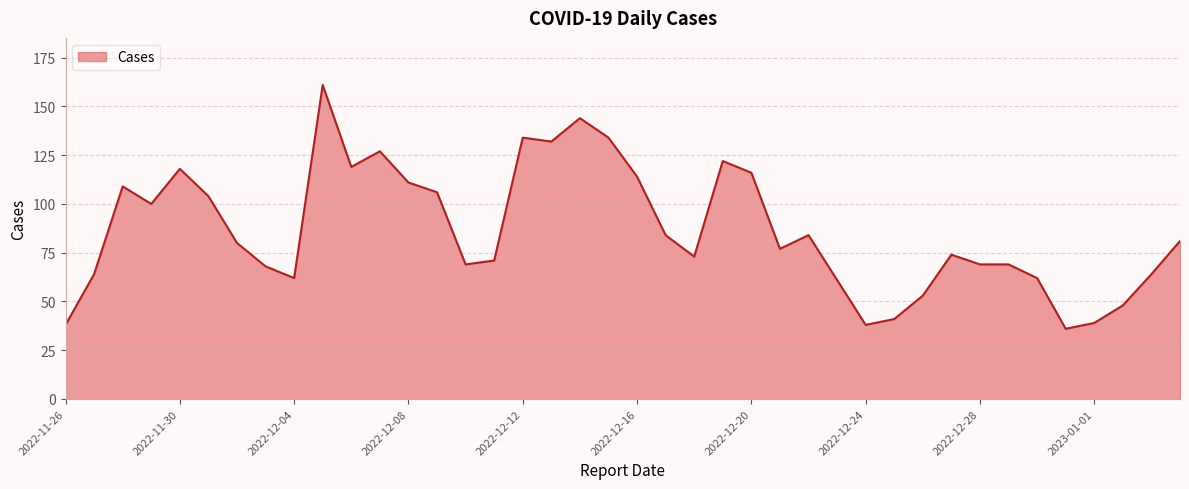

What is the difference between the maximum and minimum values?

125